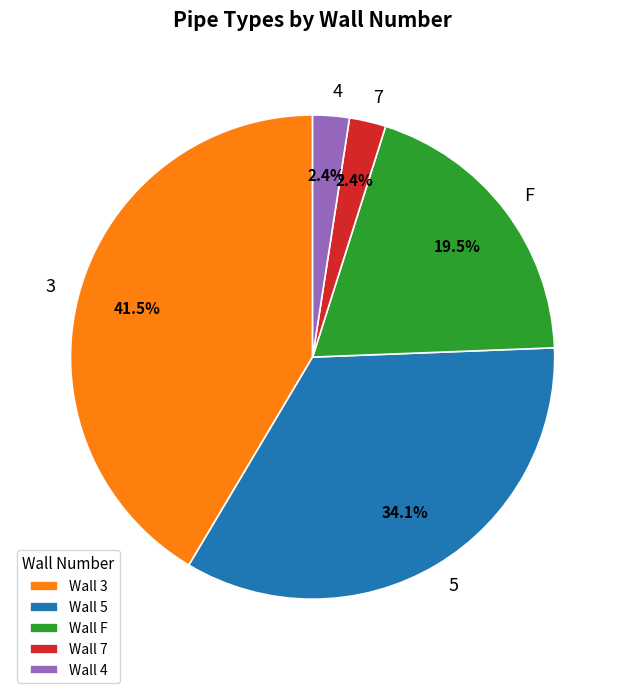

Does 5 represent more than half of the total?

No